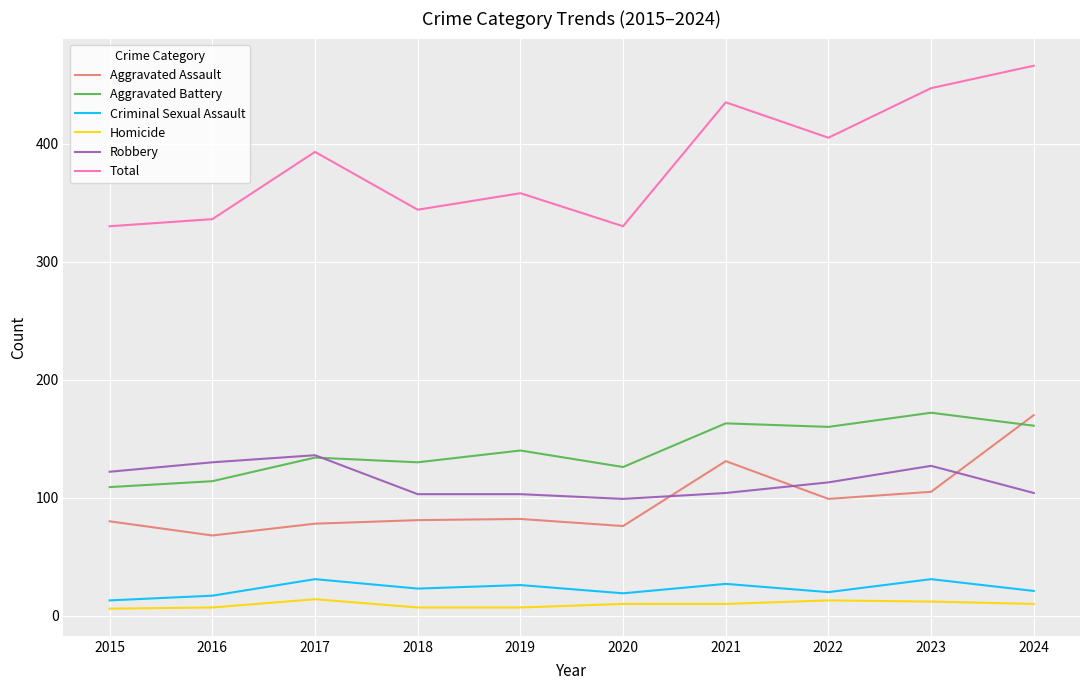

Where does the Criminal Sexual Assault series first go above 23?

2017